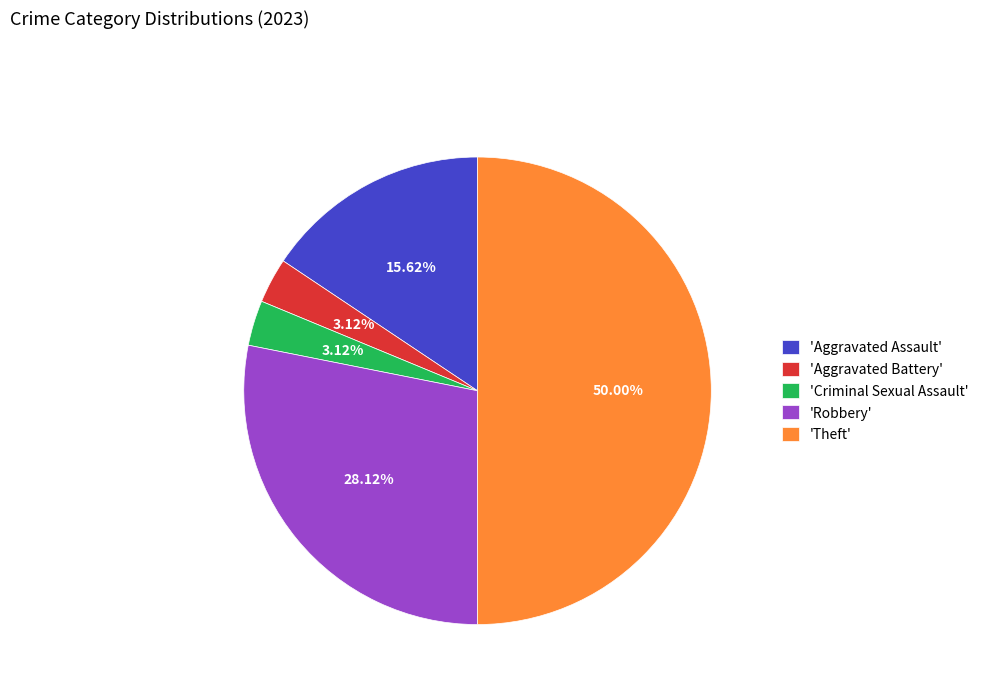

Does 'Aggravated Battery' represent more than half of the total?

No